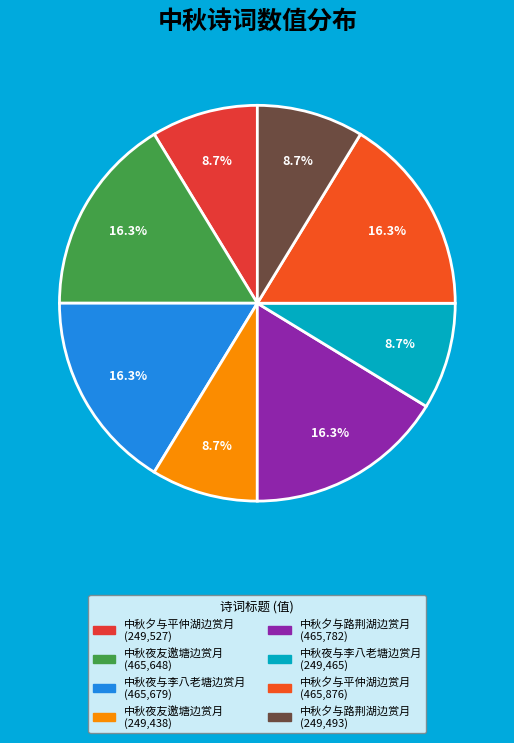

Does any single category account for the majority?

No